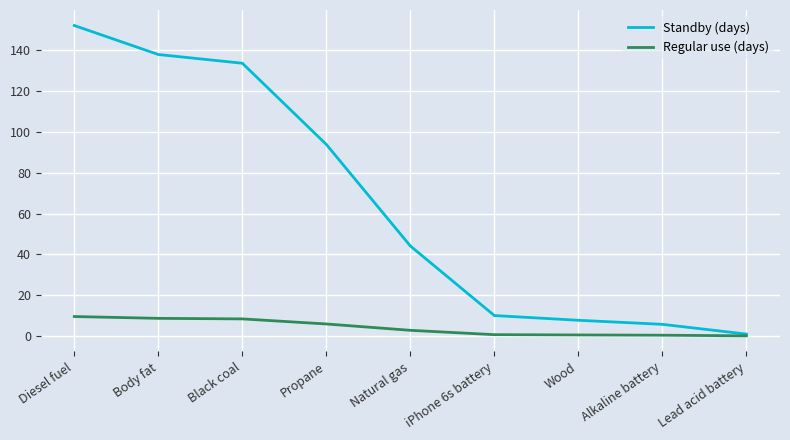

Is this an area chart (filled region under the line)?

No